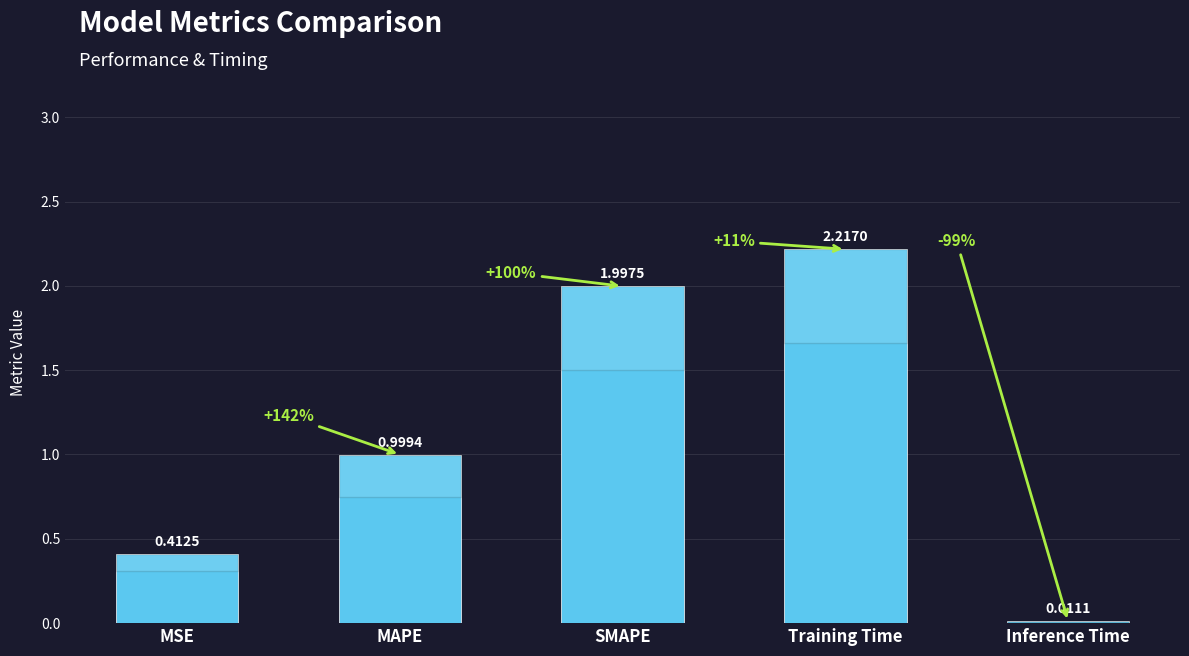

What is the change in value from SMAPE to Inference Time?

-2.0